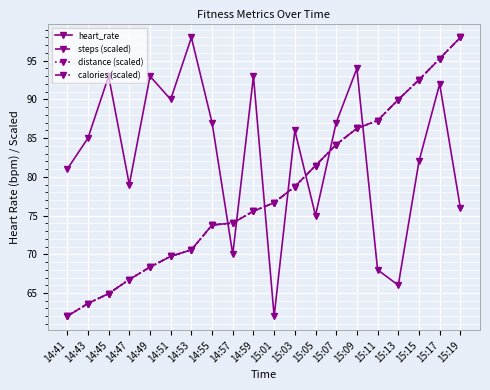

True or false: steps (scaled) has a value of 116.5 at 15:05.

False